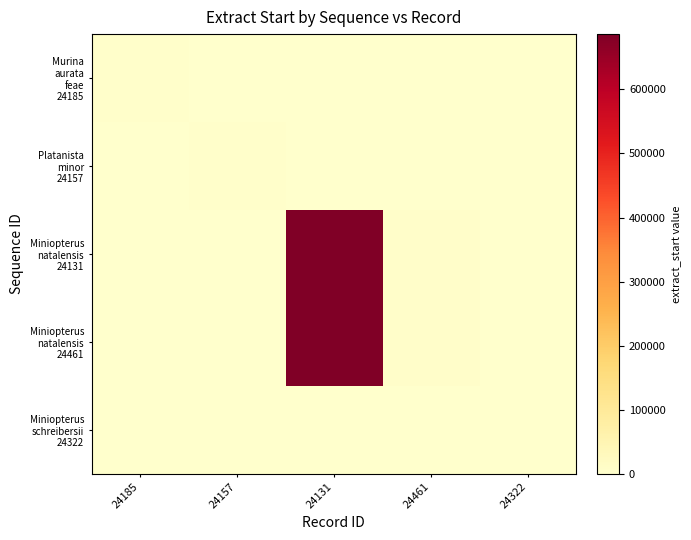

What is the spread (max minus min) of values at 24131?

686392